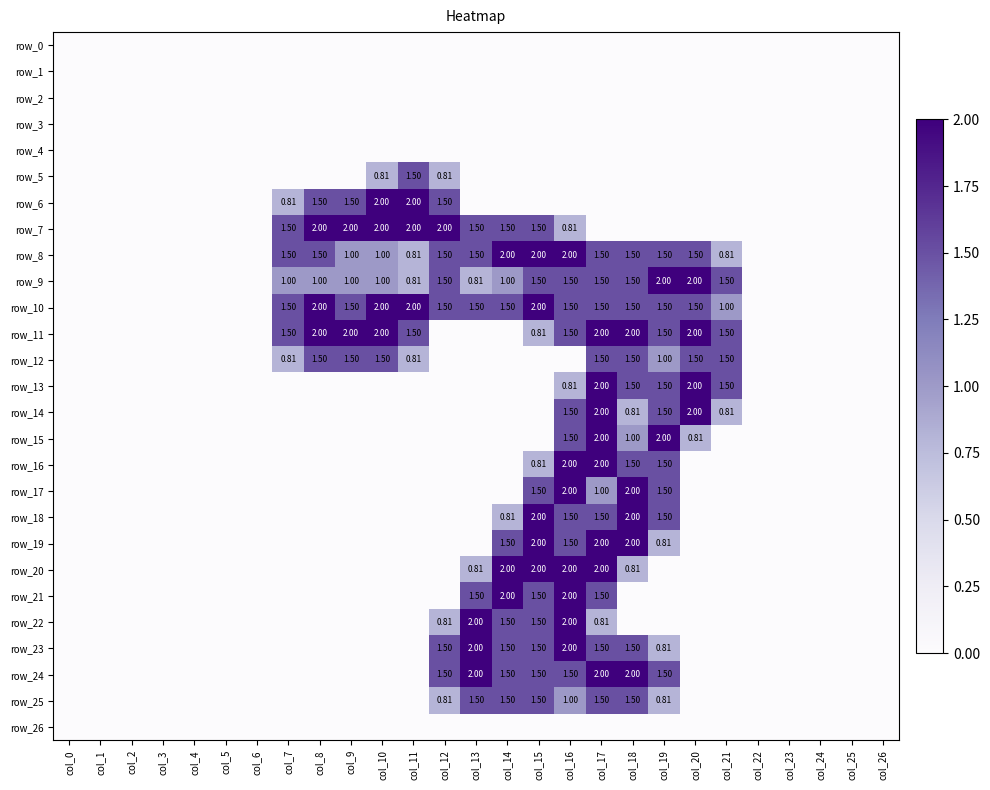

Is the value of row_23 at col_23 greater than the value of row_26 at col_17?

No